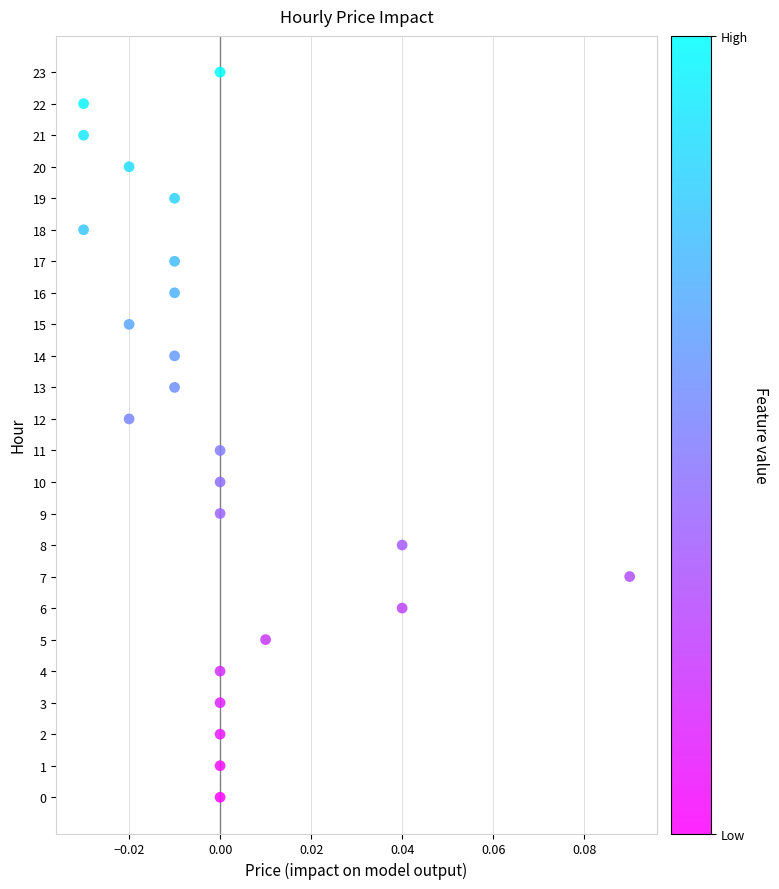

What is the range of Y values (max minus min)?

23